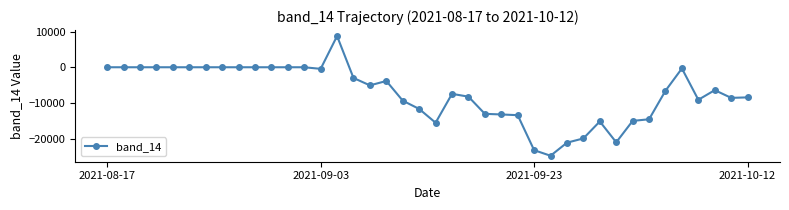

What is the difference between the second highest and second lowest values?

23228.1